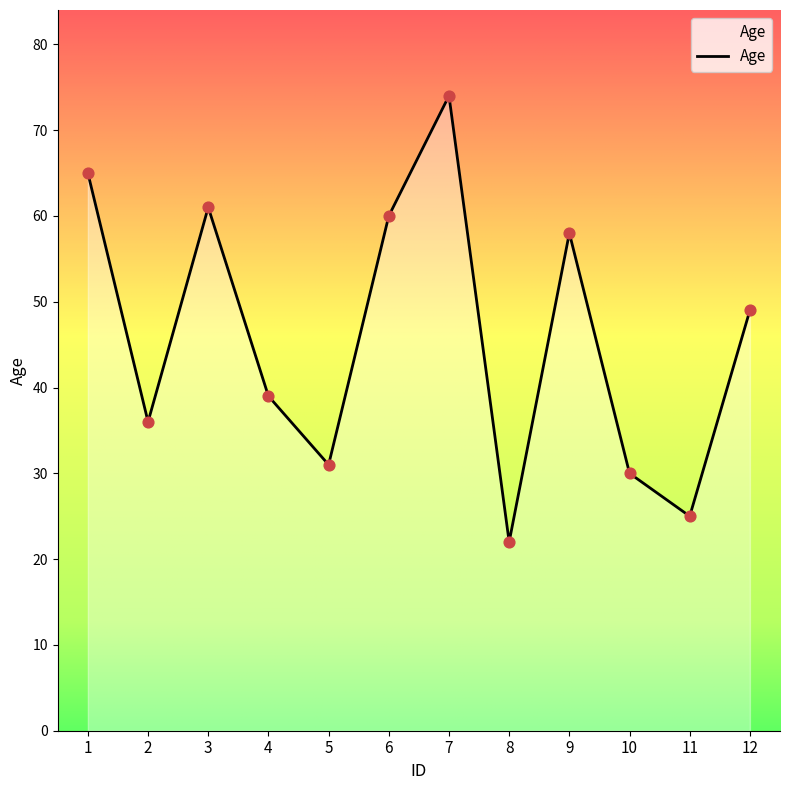

Between 5 and 4, which is larger?

4